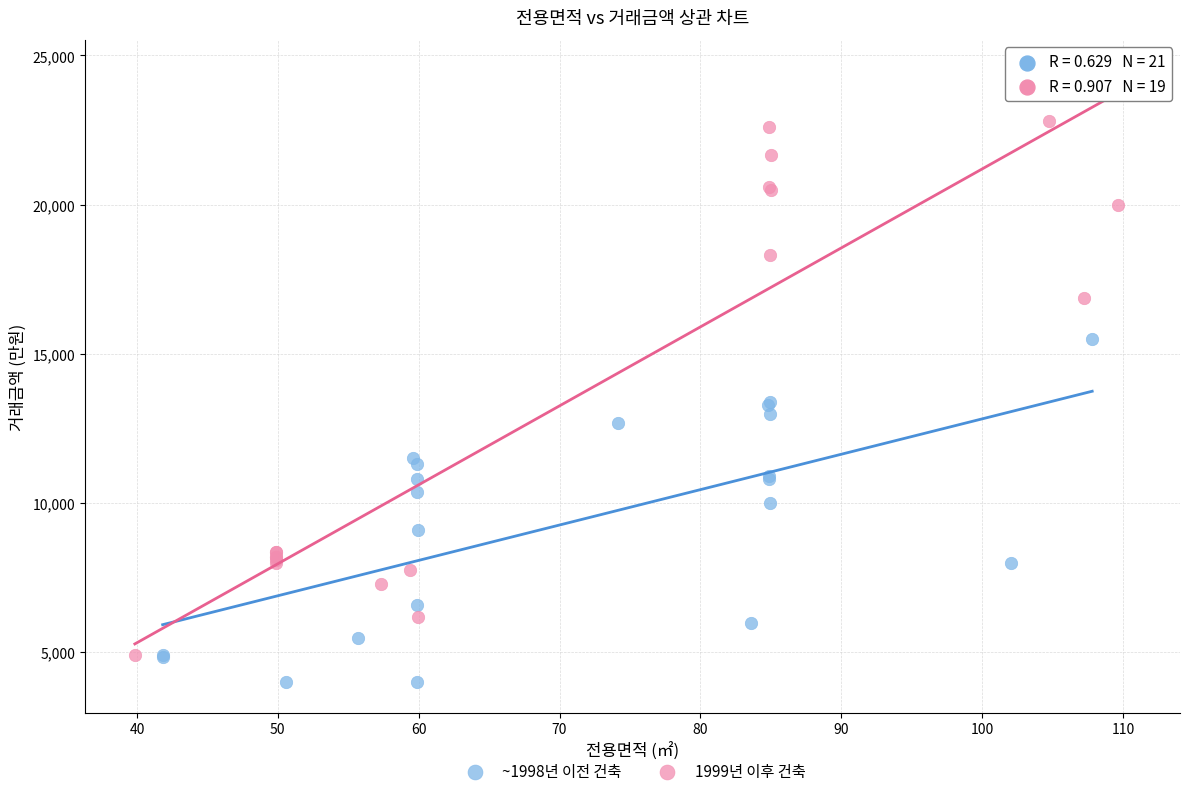

Which series contains the highest Y value?

1999년 이후 건축